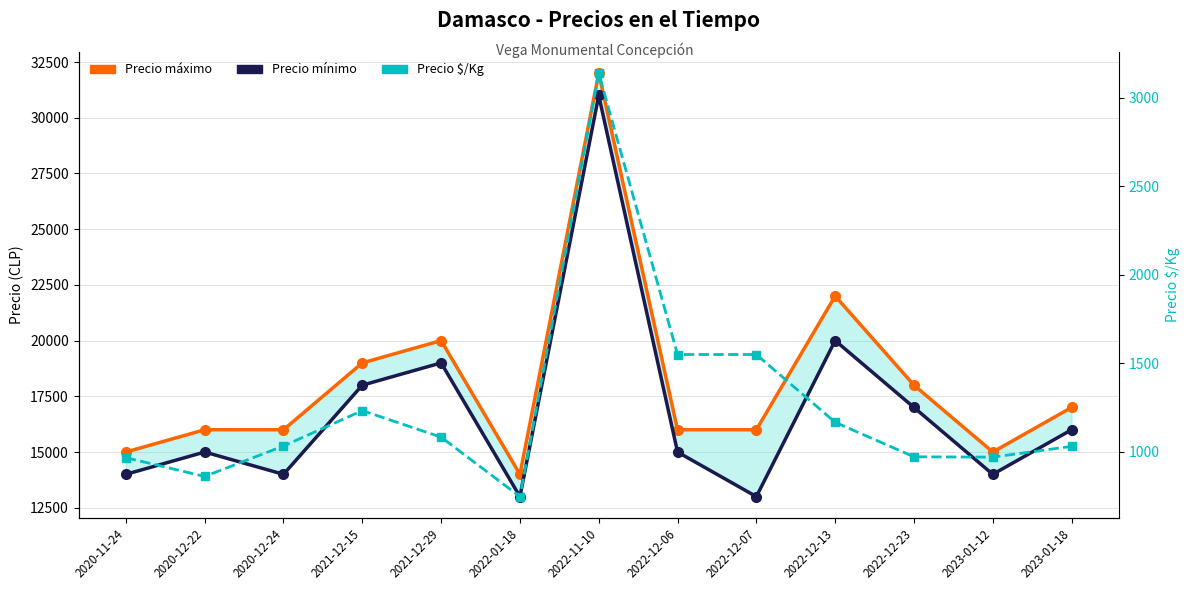

How many data points in Precio mínimo are less than 15000?

5